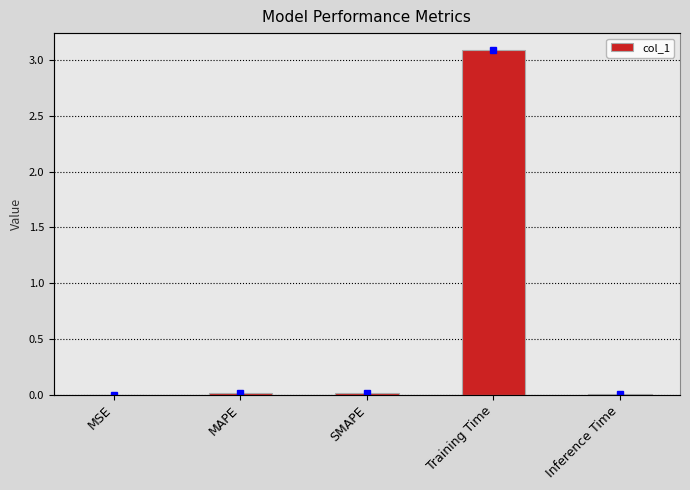

What is the change in value from SMAPE to Training Time?

+3.1